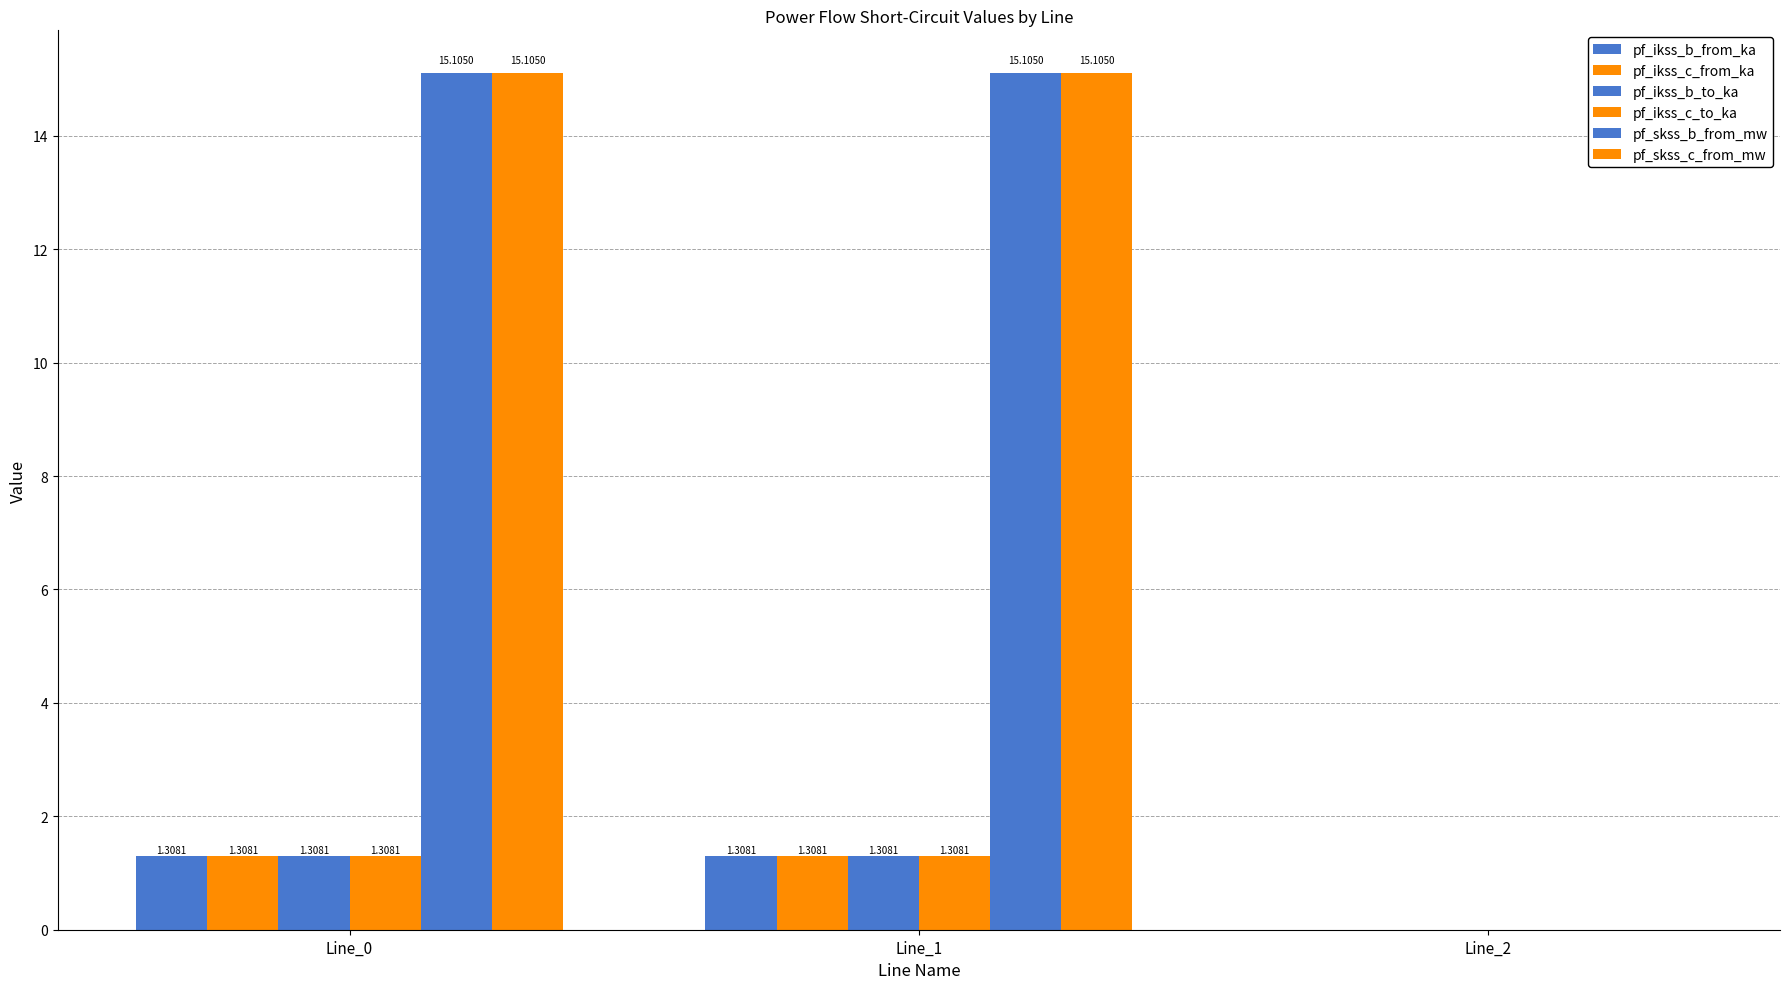

Are the bars horizontal?

No